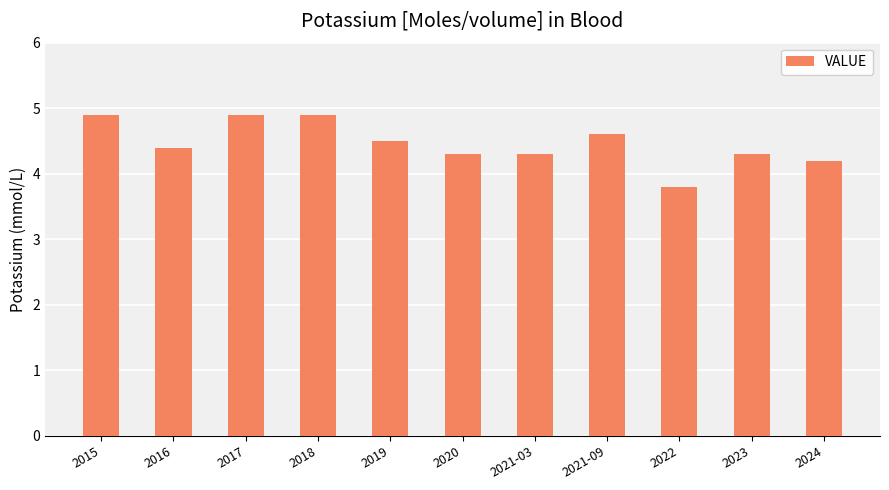

What is the minimum value shown in the chart?

3.8